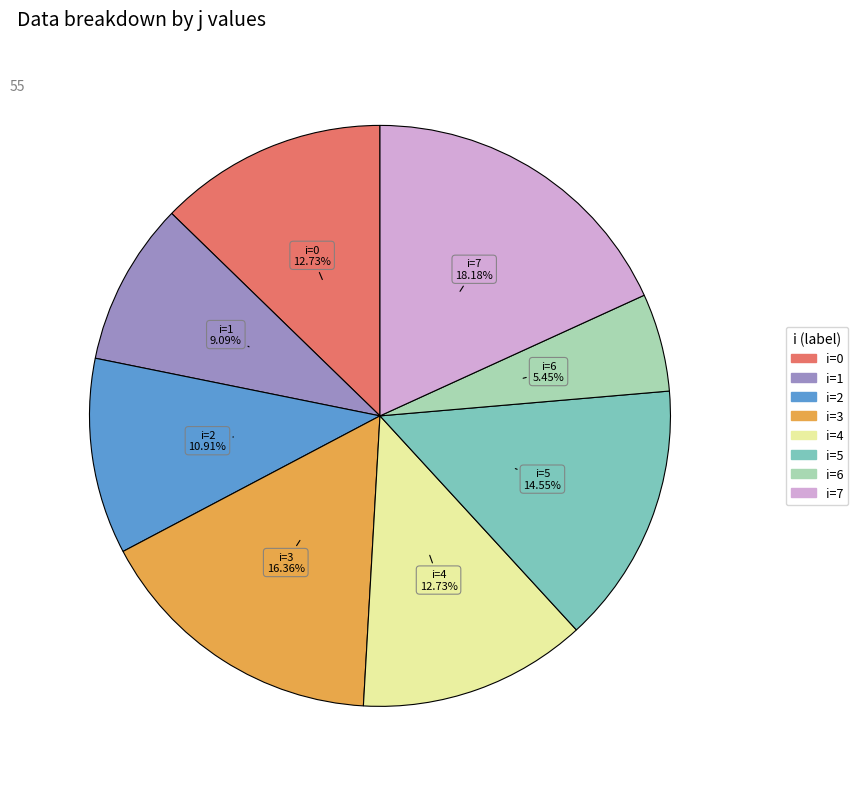

Does any single category account for the majority?

No